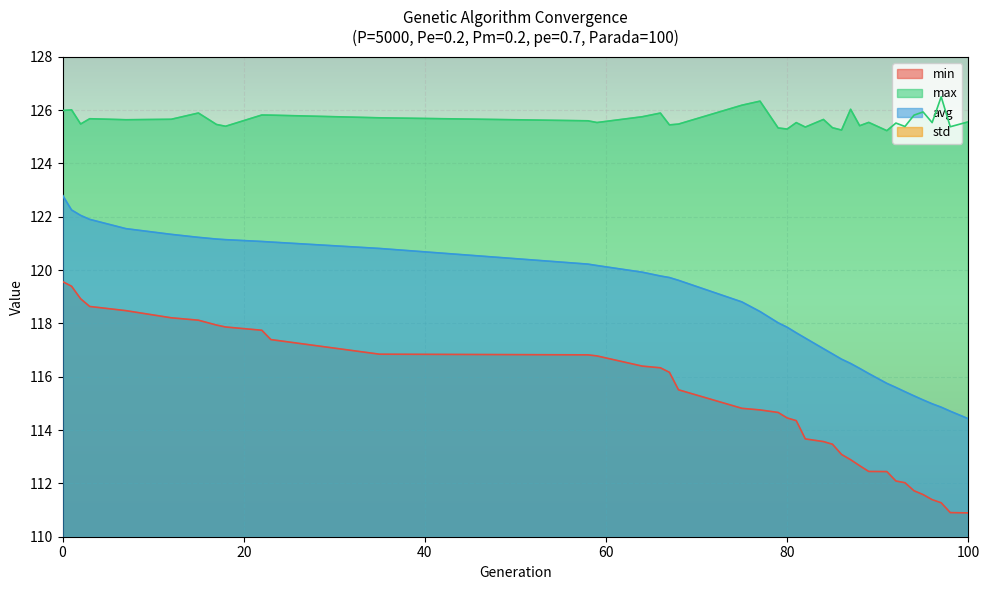

At how many categories does at least one series exceed 26?

39